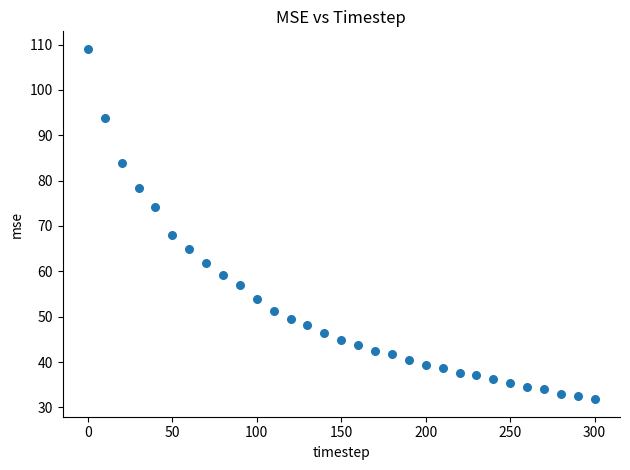

What Y value in the scatter plot is closest to 70?

68.0